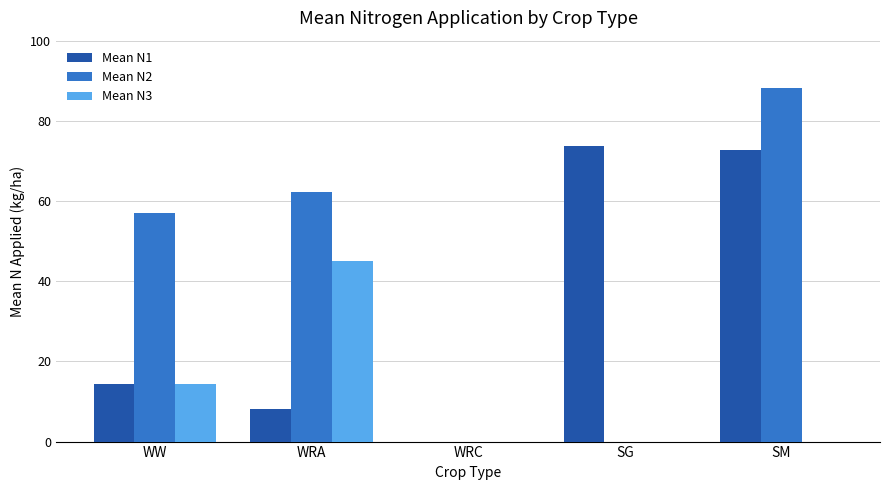

Where is Mean N2 nearest to the value 44?

WW